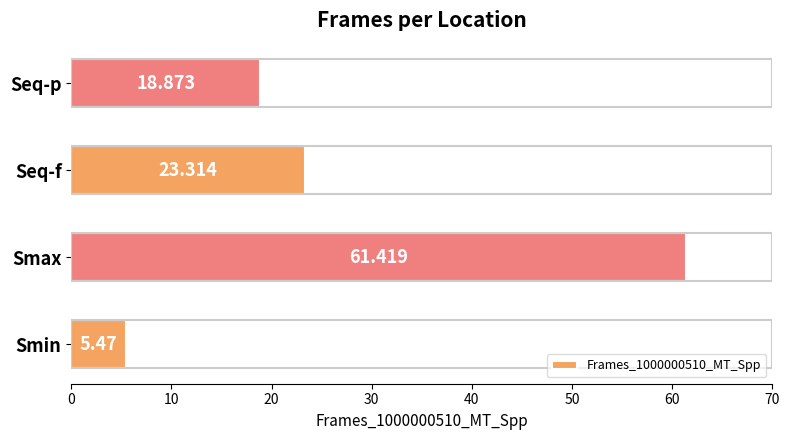

List the labels in order of value, largest first.

Smax, Seq-f, Seq-p, Smin